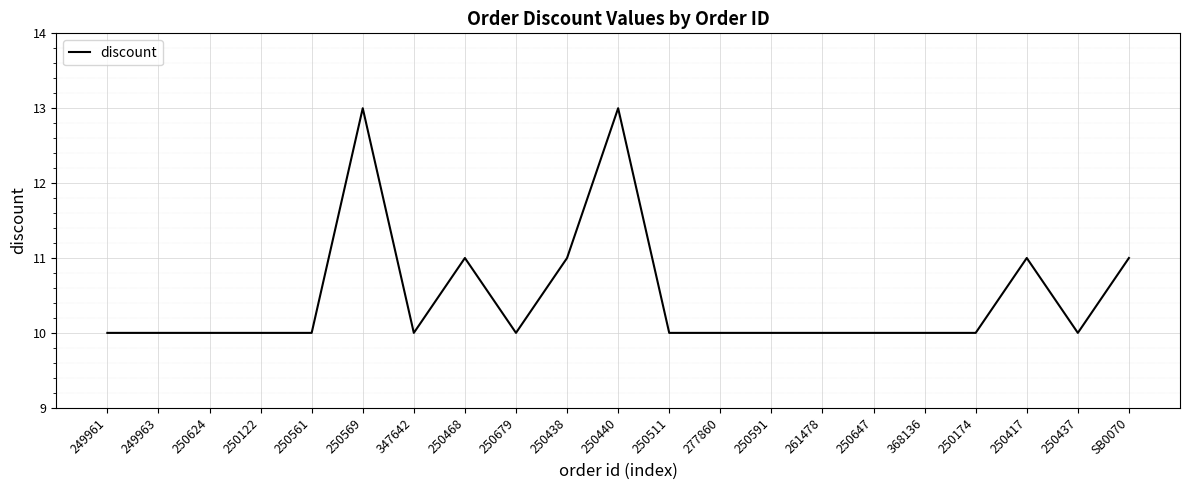

What is the change in value from 347642 to 250468?

+1